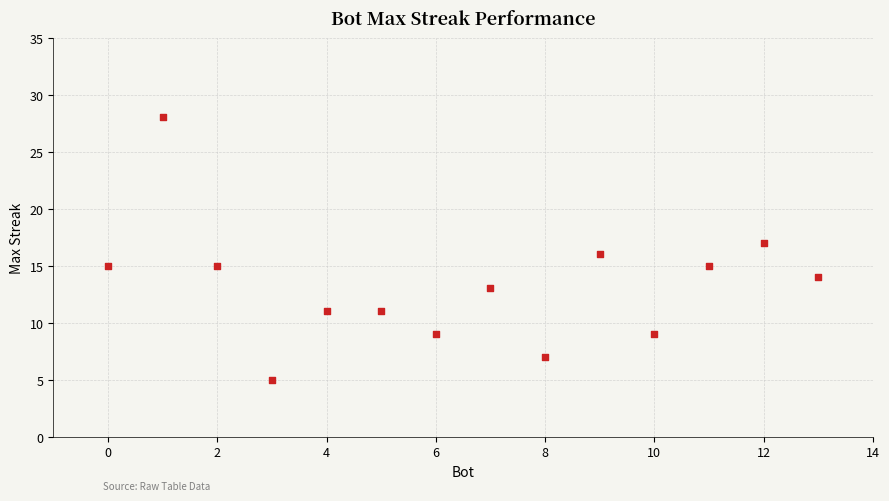

What is the range of X values (max minus min)?

13